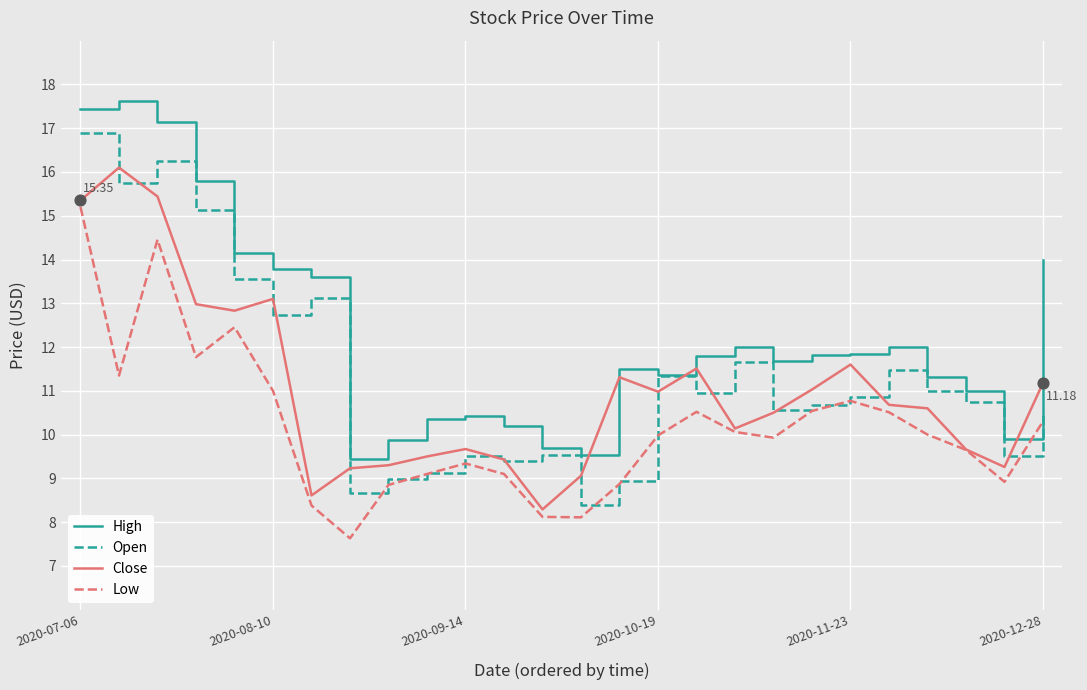

Which series has the largest total across all categories?

High